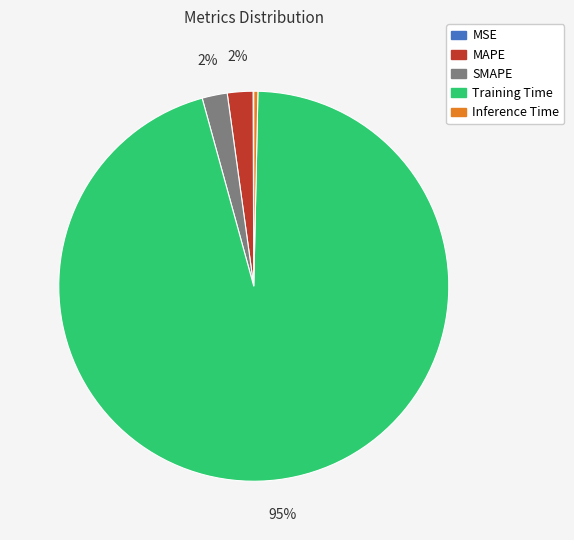

The Inference Time slice represents 0% of the pie. True or false?

True